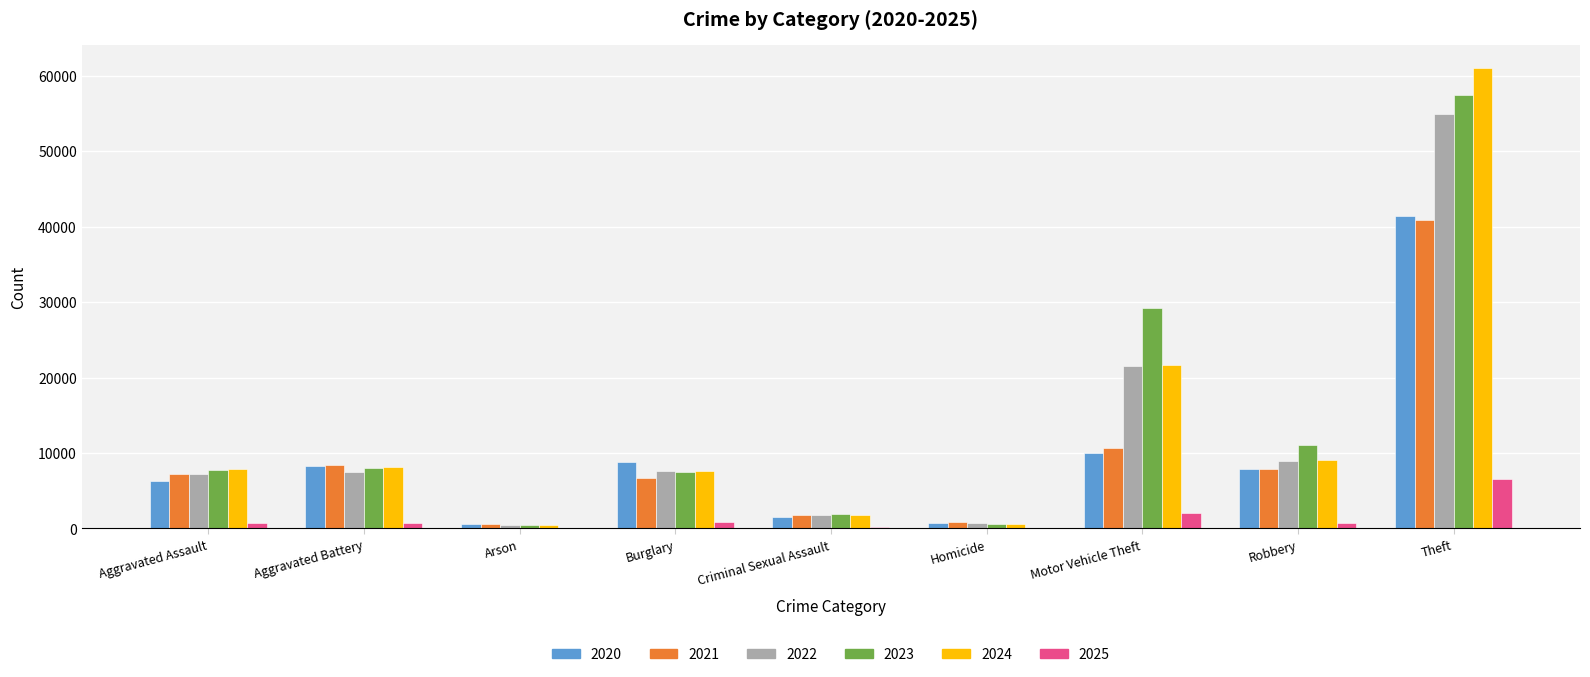

Is the value of 2024 at Aggravated Battery greater than the value of 2025 at Aggravated Battery?

Yes